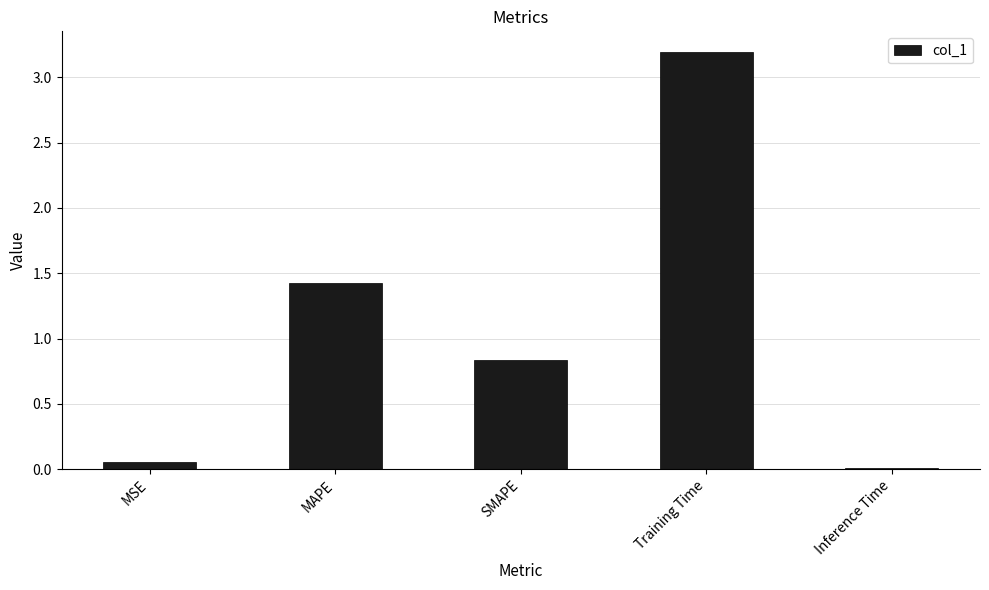

What is the difference between the maximum and second lowest values?

3.1